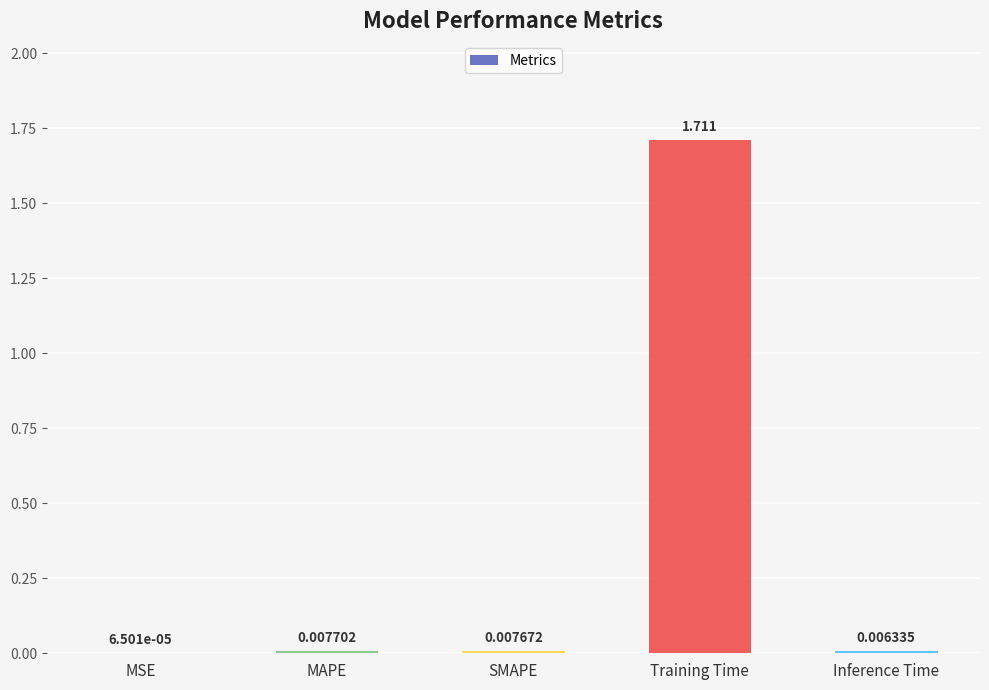

Which has a higher value, MAPE or Inference Time?

MAPE